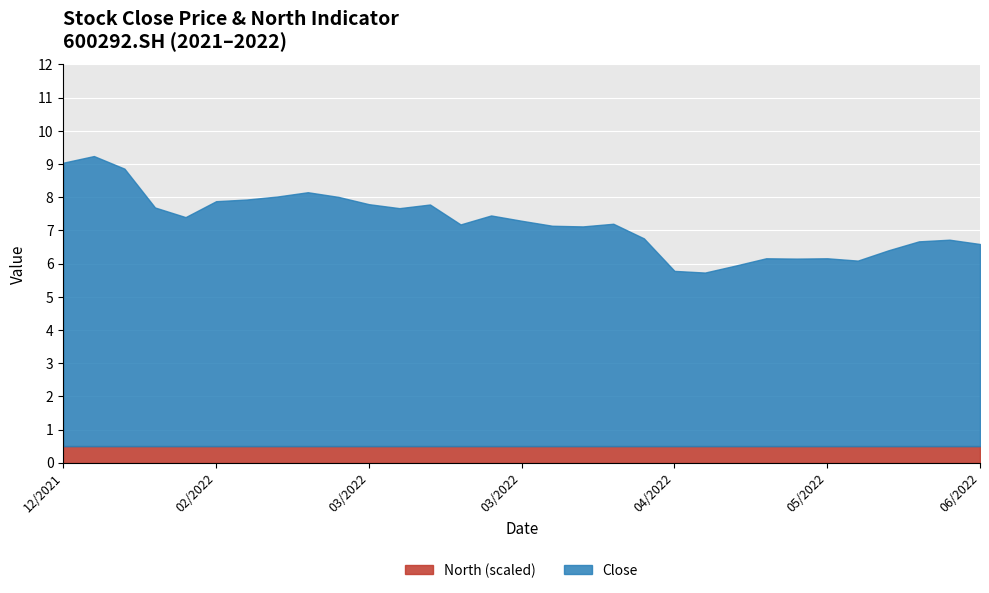

What is the value of the Close point at the 4th from the left?

7.2